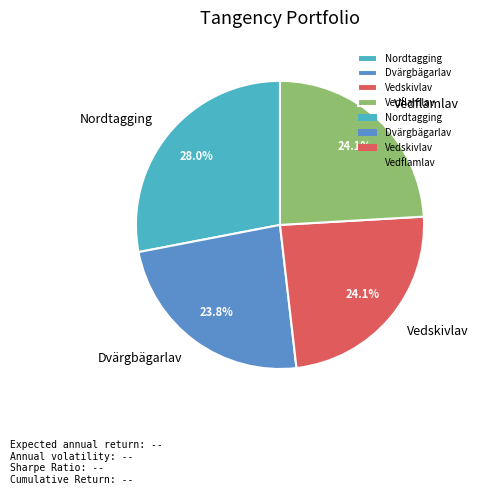

Between Nordtagging and Vedflamlav, which is larger?

Nordtagging